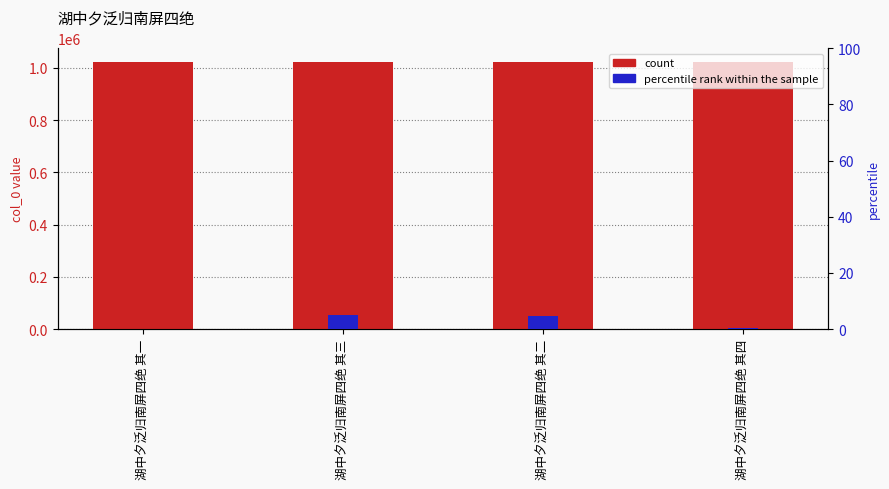

Where does the percentile rank within the sample series first go above 4?

湖中夕泛归南屏四绝 其三